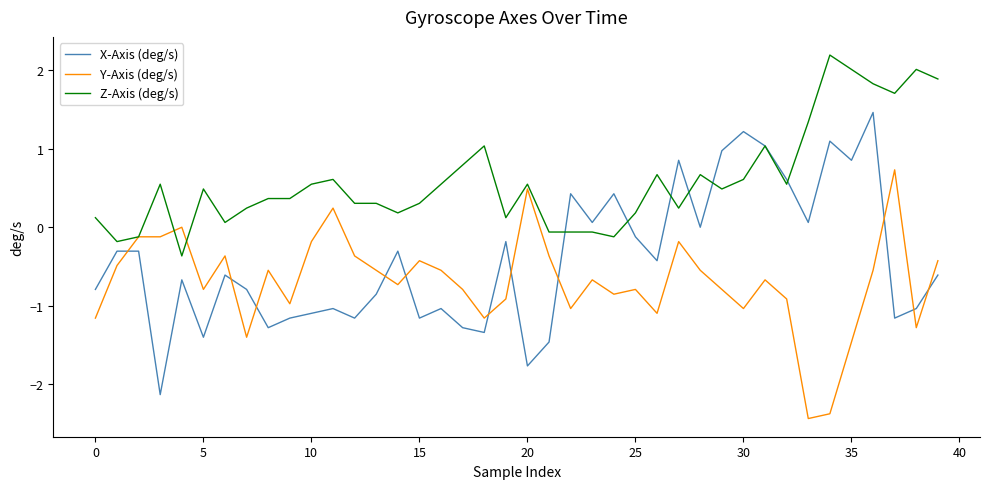

Does the chart have visible grid lines?

No